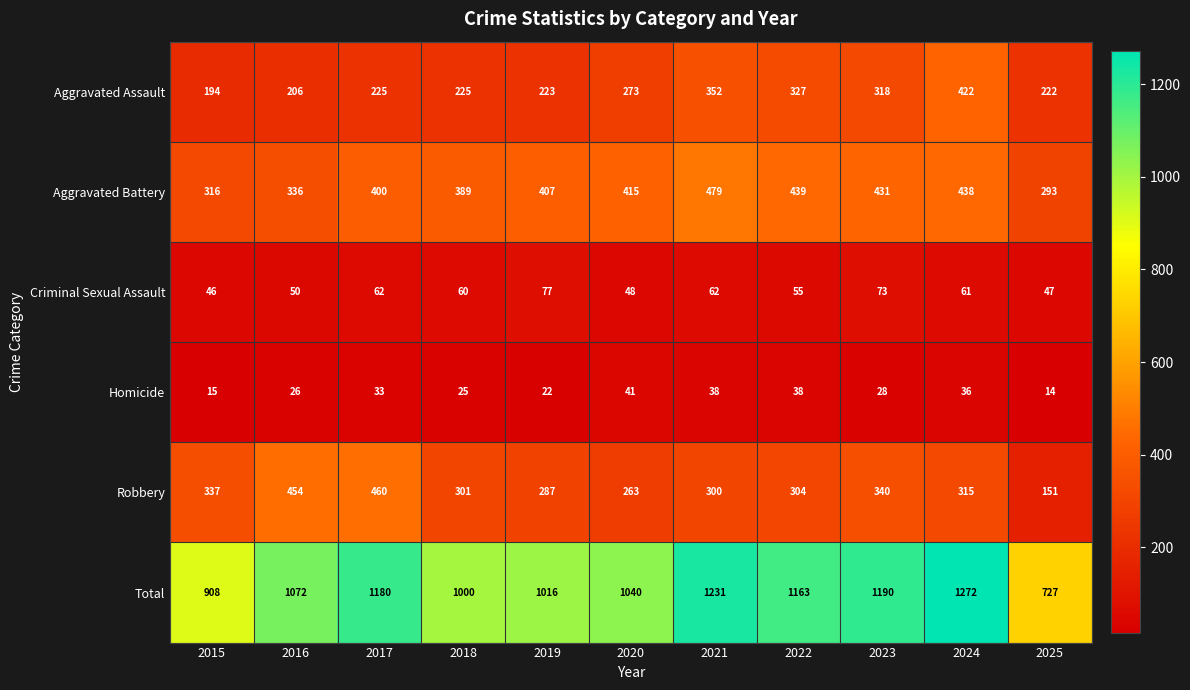

What is the greatest value displayed?

1272